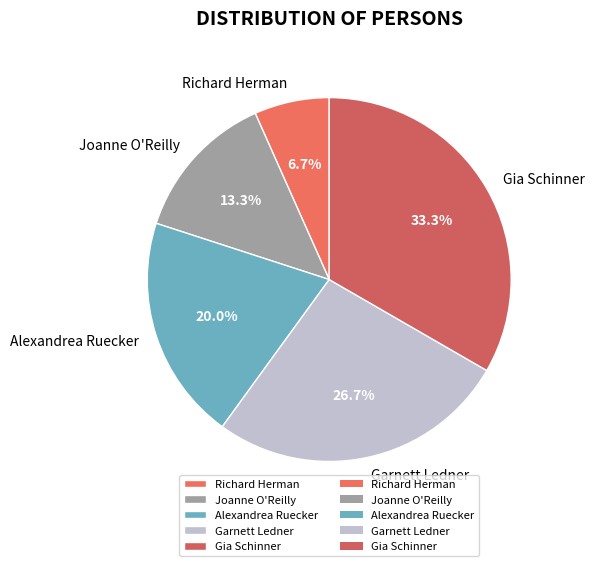

How many slices are in this pie chart?

5